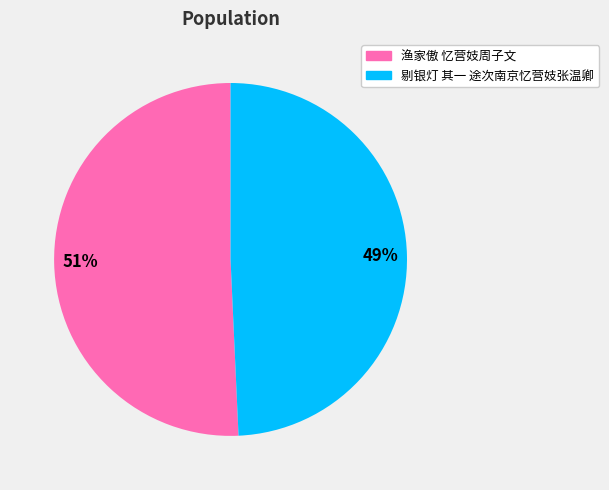

The 51% slice represents 59% of the pie. True or false?

False